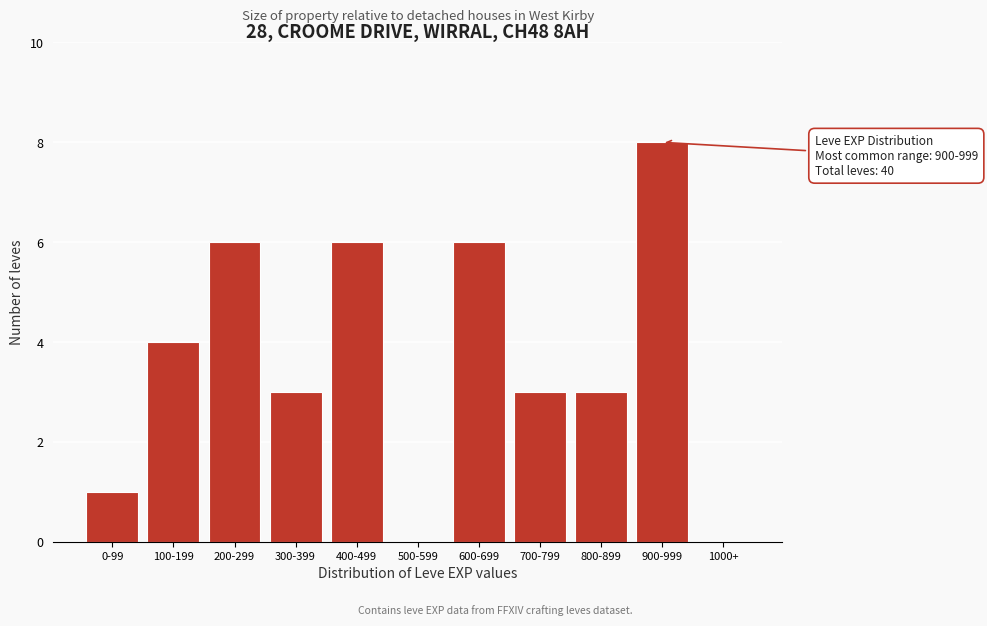

Reading left to right, list all the values displayed in this chart.

0-99=1	100-199=4	200-299=6	300-399=3	400-499=6	500-599=0	600-699=6	700-799=3	800-899=3	900-999=8	1000+=0